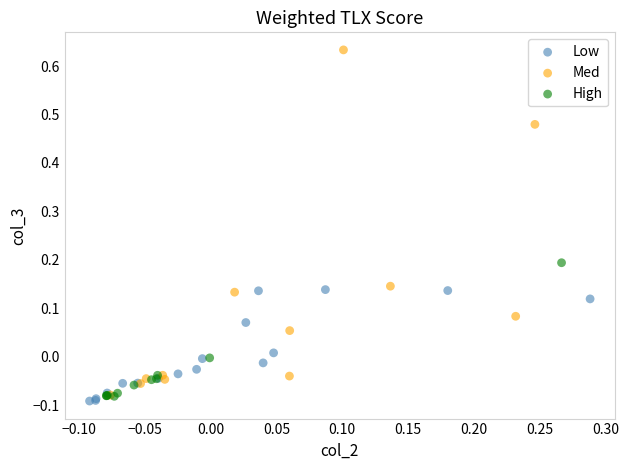

What are all the series names shown in the legend?

Low, Med, High